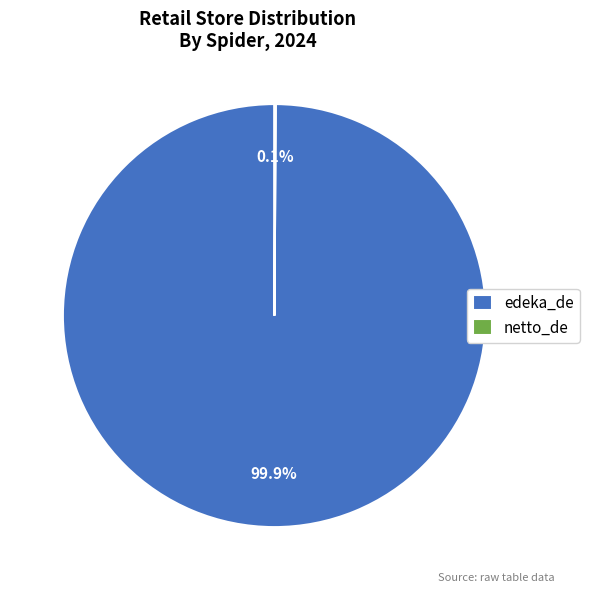

To the nearest percent, what is the average slice percentage?

50%